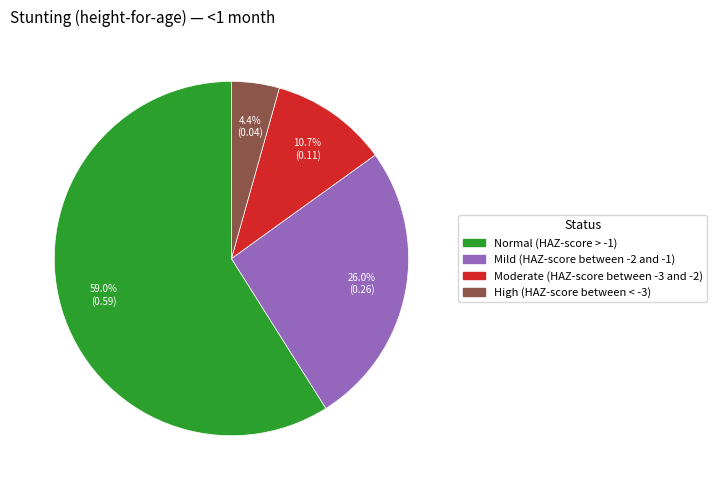

Count the number of slices in the pie.

4